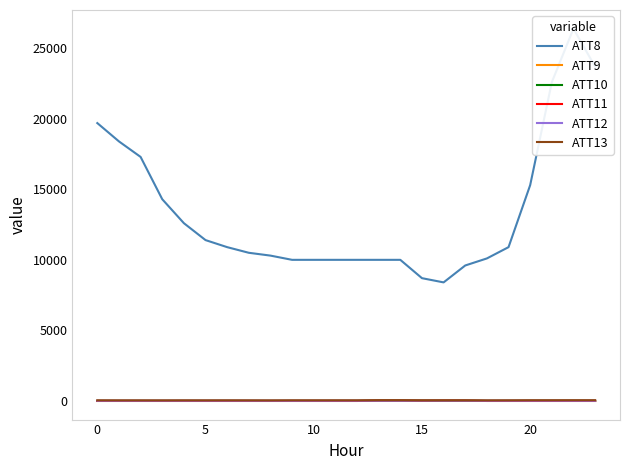

Does the chart have visible grid lines?

No